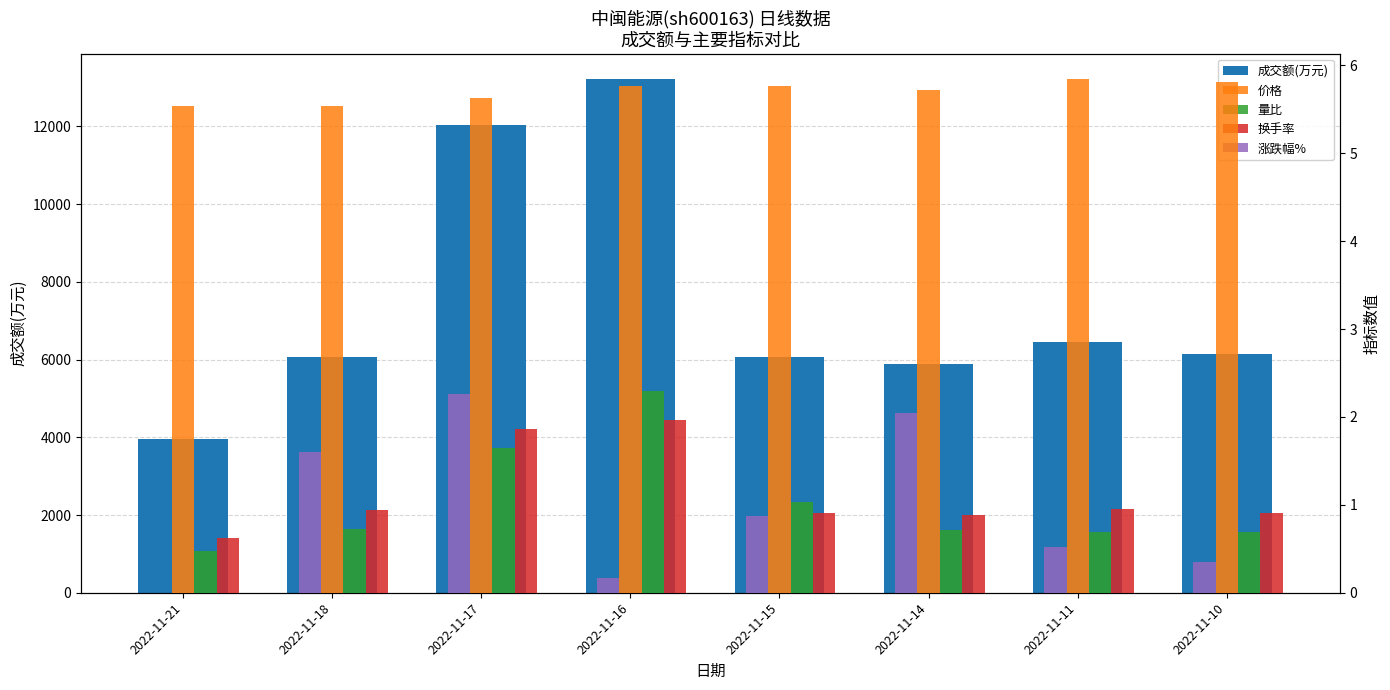

Reading left to right, what are all the values shown in this chart?

成交额(万元): 2022-11-21=3945.0	2022-11-18=6056.0	2022-11-17=12041.0	2022-11-16=13211.0	2022-11-15=6067.0	2022-11-14=5881.0	2022-11-11=6444.0	2022-11-10=6133.0
价格: 2022-11-21=5.5	2022-11-18=5.5	2022-11-17=5.6	2022-11-16=5.8	2022-11-15=5.8	2022-11-14=5.7	2022-11-11=5.8	2022-11-10=5.8
量比: 2022-11-21=0.5	2022-11-18=0.7	2022-11-17=1.6	2022-11-16=2.3	2022-11-15=1.0	2022-11-14=0.7	2022-11-11=0.7	2022-11-10=0.7
换手率: 2022-11-21=0.6	2022-11-18=0.9	2022-11-17=1.9	2022-11-16=2.0	2022-11-15=0.9	2022-11-14=0.9	2022-11-11=0.9	2022-11-10=0.9
涨跌幅%: 2022-11-21=0.0	2022-11-18=1.6	2022-11-17=2.3	2022-11-16=0.2	2022-11-15=0.9	2022-11-14=2.0	2022-11-11=0.5	2022-11-10=0.3